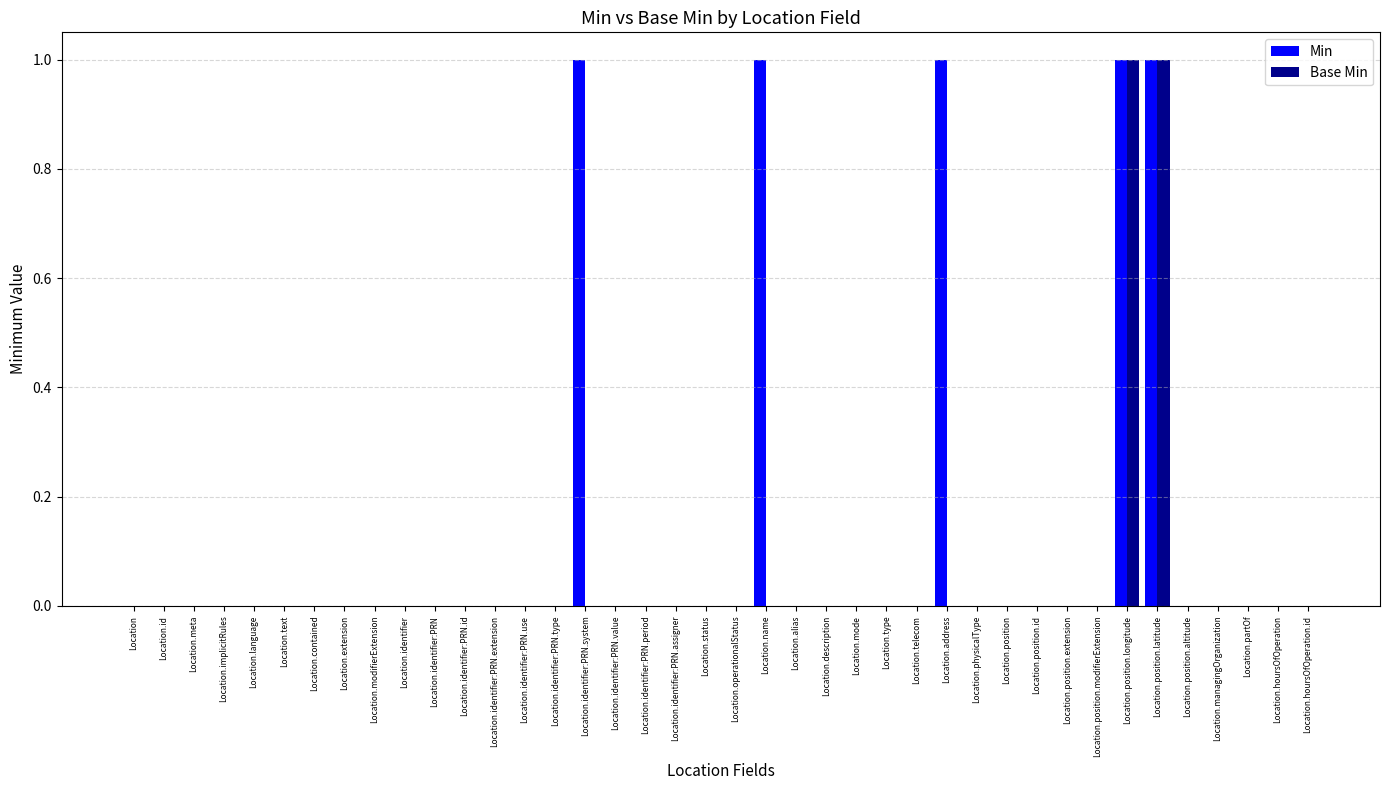

What is the maximum value shown in the chart?

1